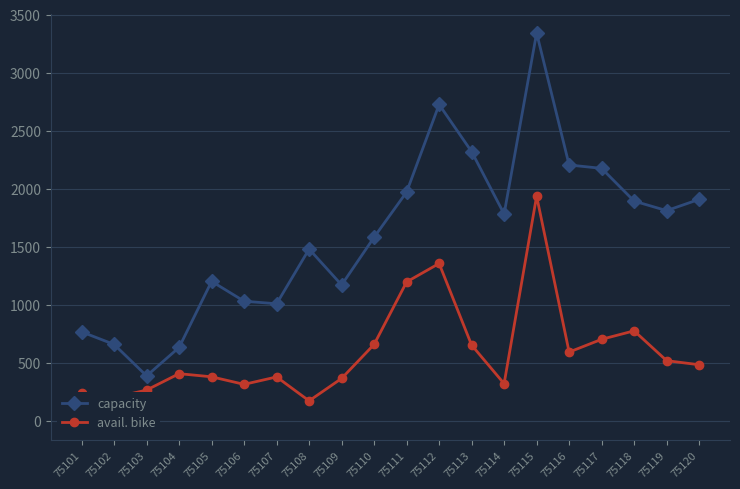

True or false: avail. bike has a value of 929 at 75112.

False